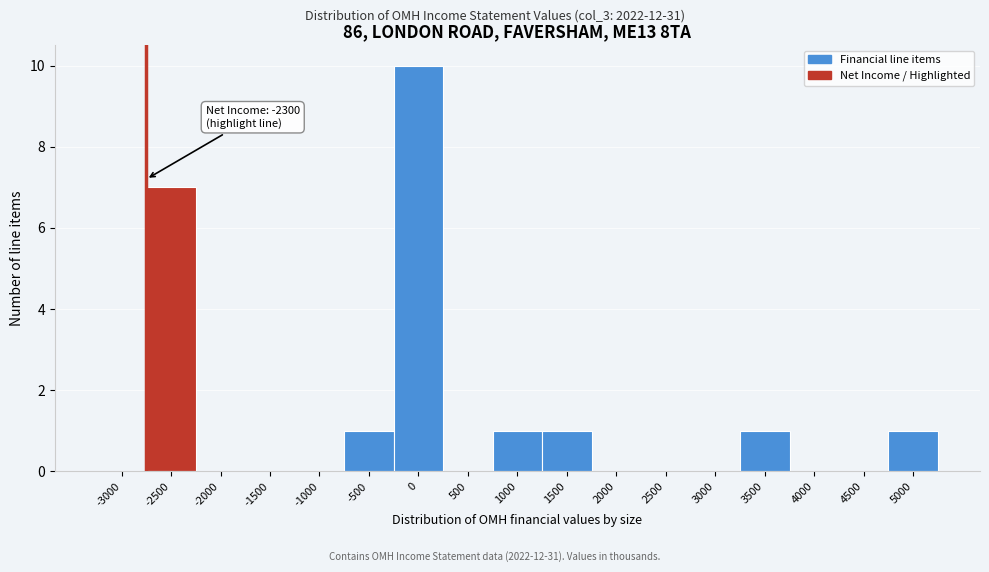

Reading left to right, extract all data points from this chart.

-3000=0	-2500=7	-2000=0	-1500=0	-1000=0	-500=1	0=10	500=0	1000=1	1500=1	2000=0	2500=0	3000=0	3500=1	4000=0	4500=0	5000=1